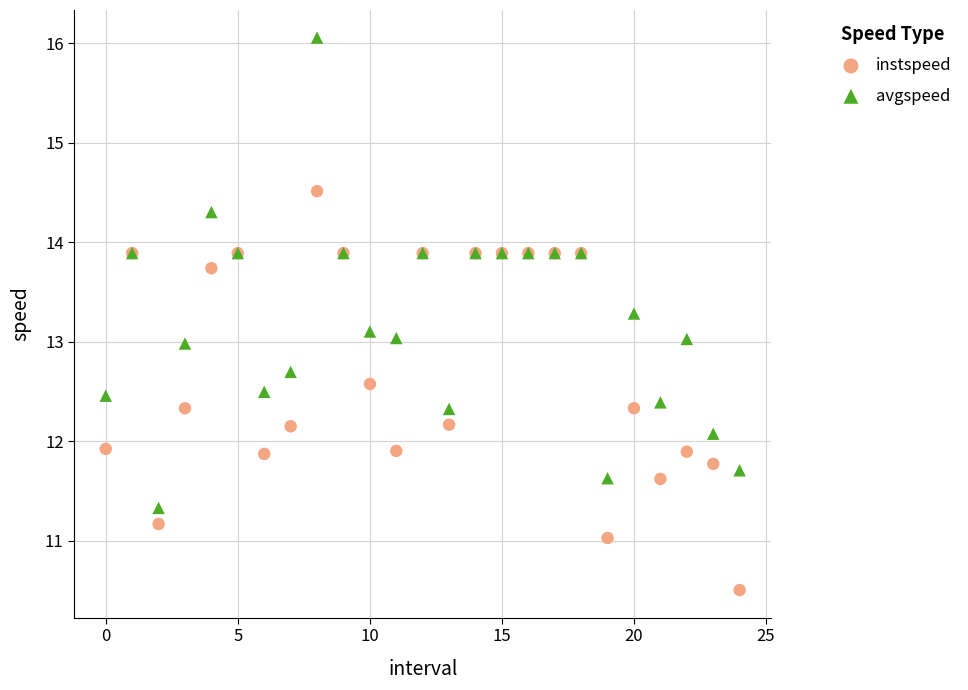

Which series contains the lowest Y value?

instspeed